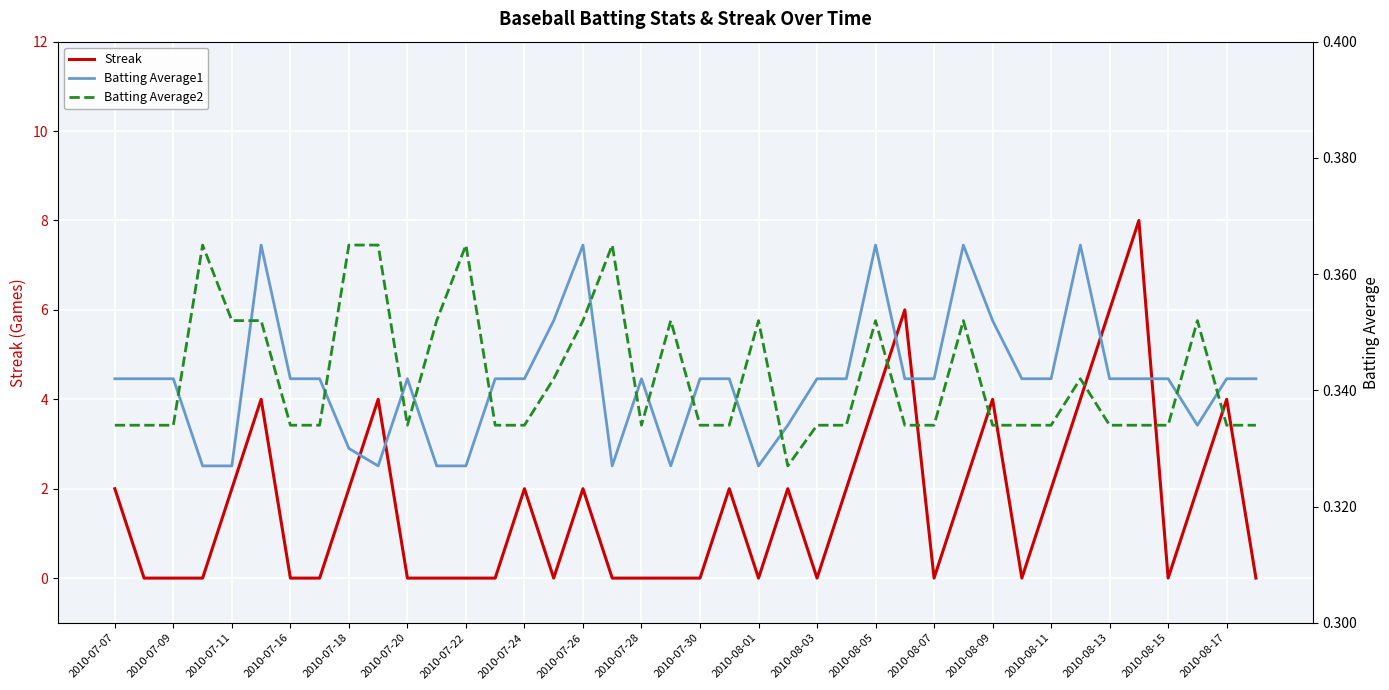

The Streak series shows 1 at 2010-08-11. True or false?

False